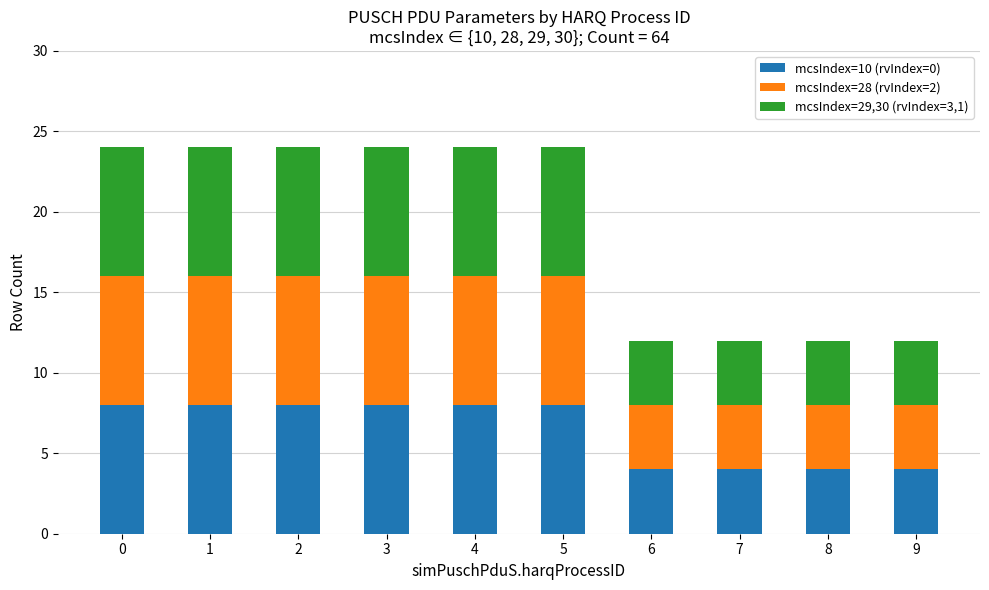

What is the maximum value for mcsIndex=10 (rvIndex=0)?

8